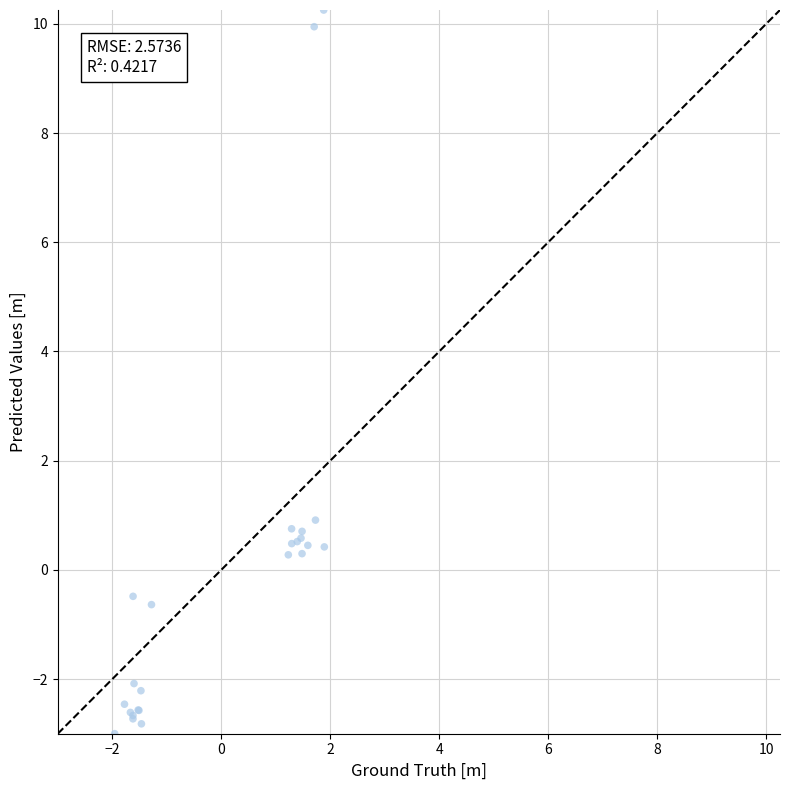

What Y value in the scatter plot is closest to 3?

0.9